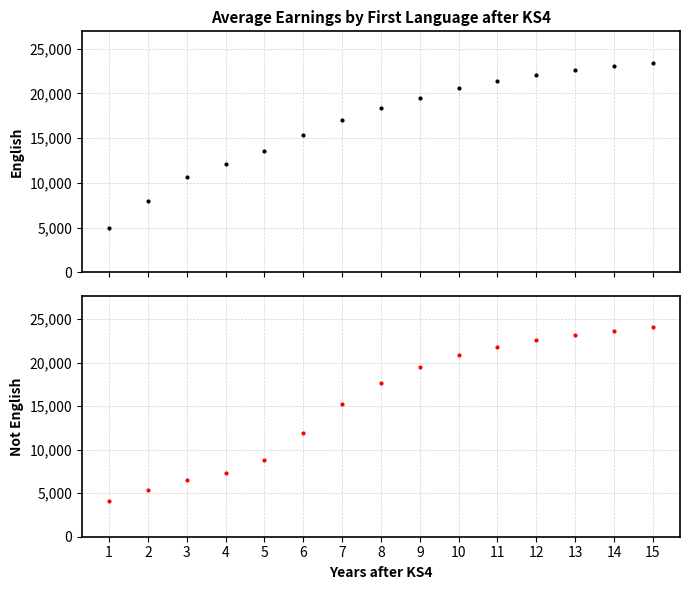

At how many categories does at least one series exceed 14037?

10